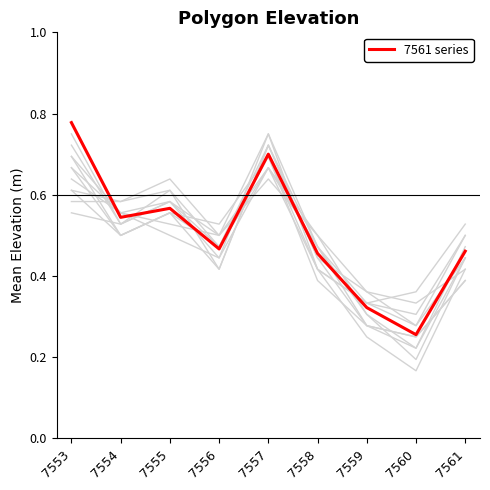

Count the number of data series in this chart.

1